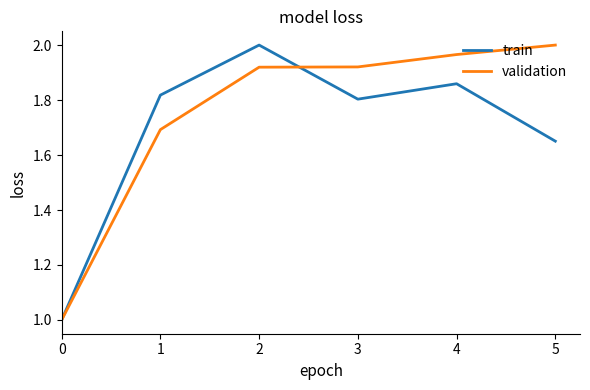

What is the lowest value of the train series?

1.0